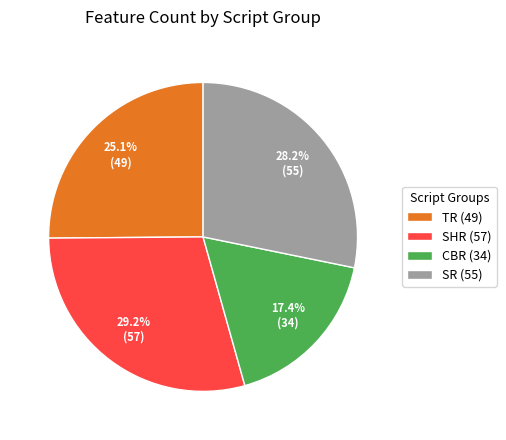

True or false: SHR accounts for 1% of the total.

False